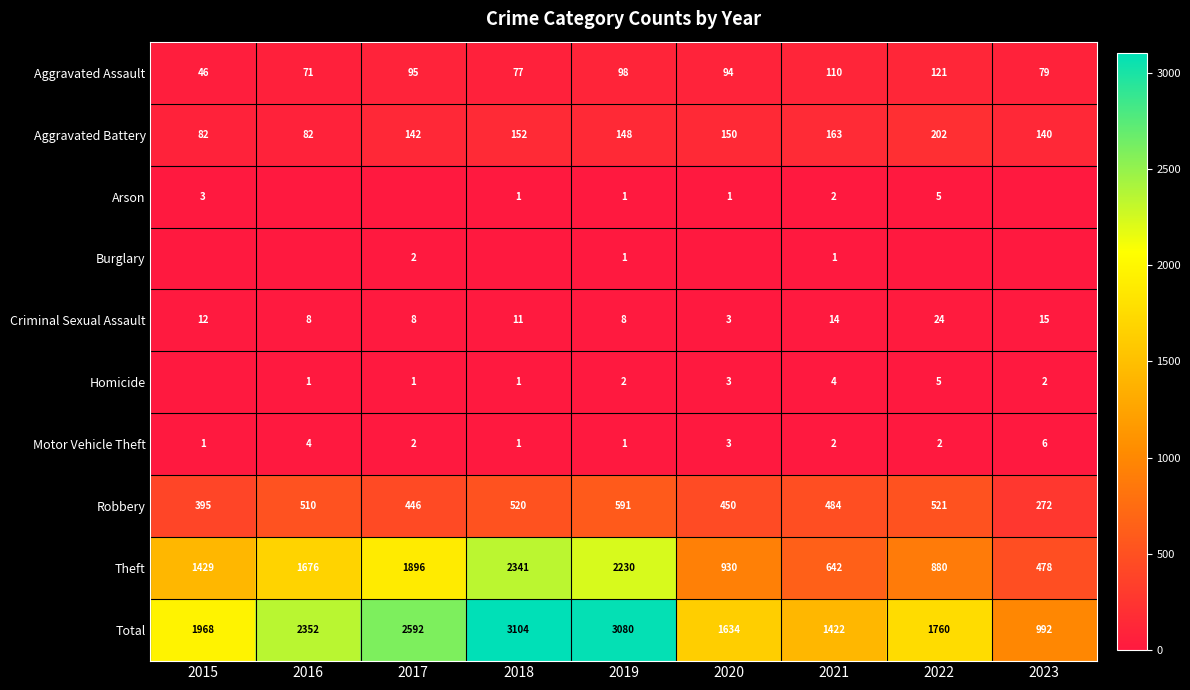

What is the highest value of the Criminal Sexual Assault series?

24